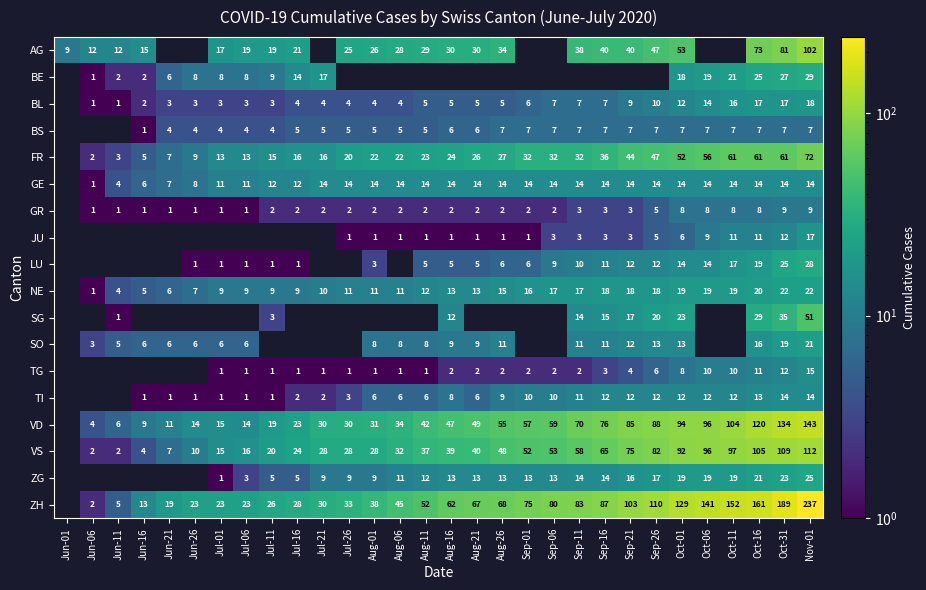

The value of GE at Aug-16 is 20. True or false?

False